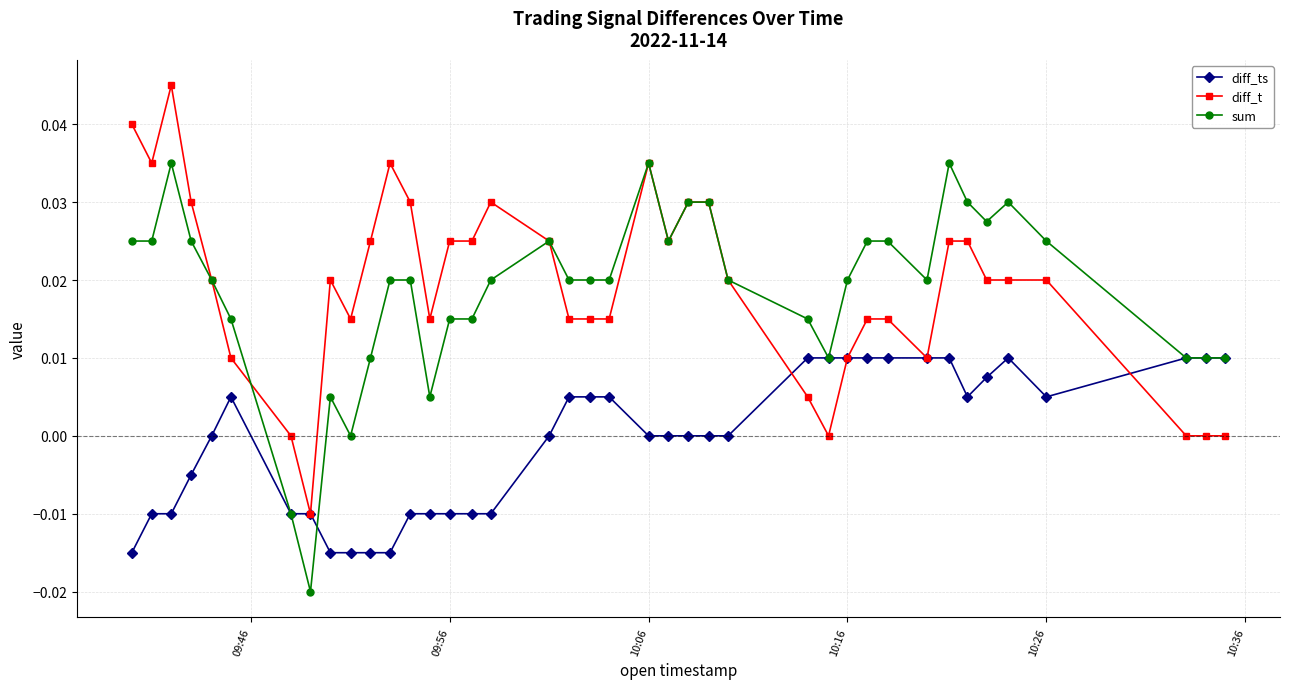

True or false: diff_t has more than 1 points higher than both neighbors.

True